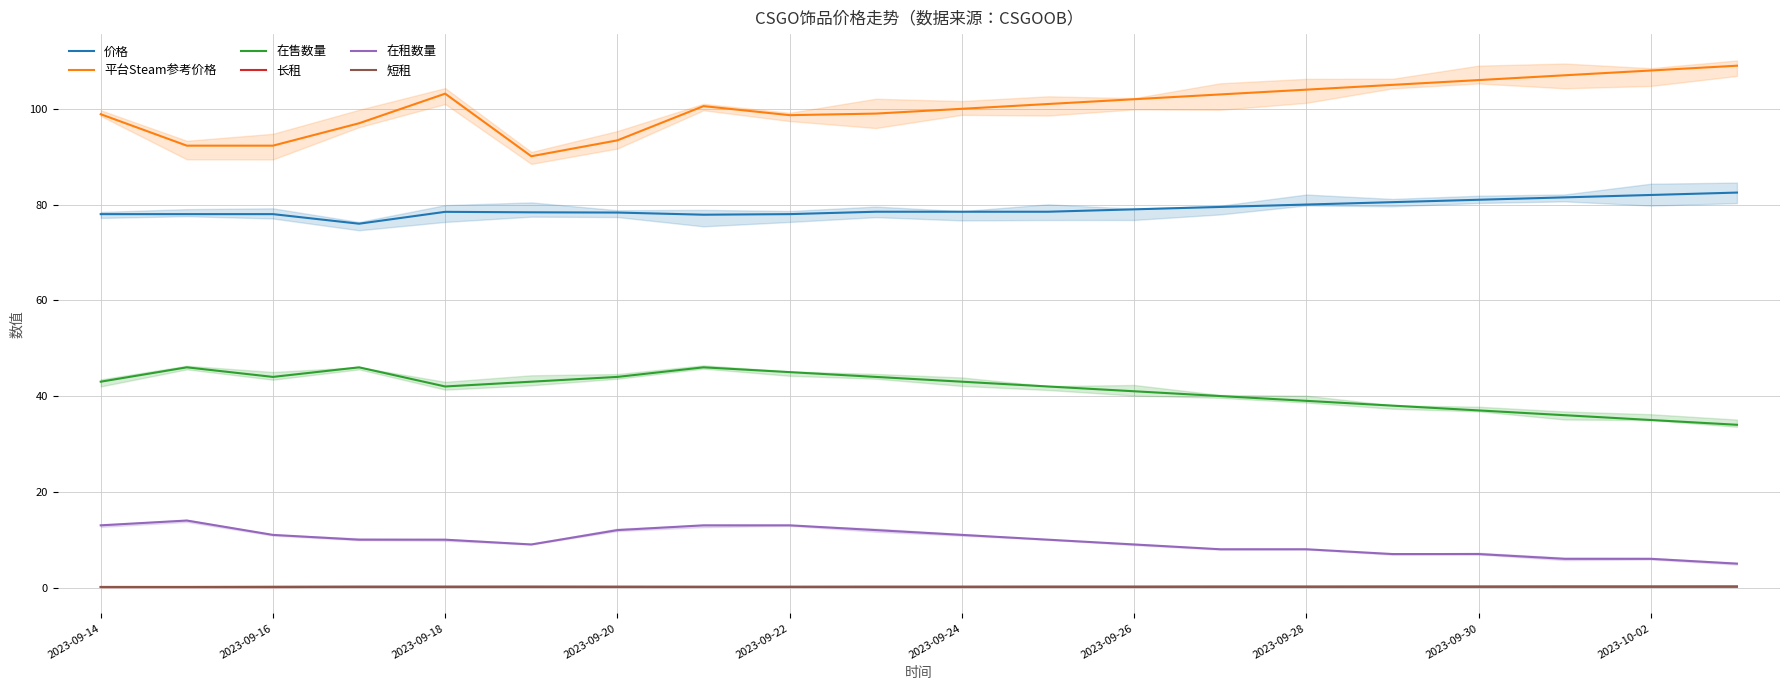

Reading right to left, extract all data points from this chart.

价格: 82.5	82.0	81.5	81.0	80.5	80.0	79.5	79.0	78.5	78.5	78.5	78.0	77.9	78.3	78.4	78.5	76.0	78.0	78.0	78.0
平台Steam参考价格: 109.0	108.0	107.0	106.0	105.0	104.0	103.0	102.0	101.0	100.0	99.0	98.7	100.6	93.4	90.1	103.2	97.0	92.3	92.3	98.9
在售数量: 34.0	35.0	36.0	37.0	38.0	39.0	40.0	41.0	42.0	43.0	44.0	45.0	46.0	44.0	43.0	42.0	46.0	44.0	46.0	43.0
长租: 0.2	0.2	0.2	0.2	0.2	0.2	0.2	0.1	0.1	0.1	0.1	0.1	0.1	0.1	0.1	0.1	0.1	0.1	0.1	0.1
在租数量: 5.0	6.0	6.0	7.0	7.0	8.0	8.0	9.0	10.0	11.0	12.0	13.0	13.0	12.0	9.0	10.0	10.0	11.0	14.0	13.0
短租: 0.2	0.2	0.2	0.2	0.2	0.2	0.2	0.2	0.2	0.2	0.2	0.2	0.2	0.2	0.2	0.2	0.2	0.2	0.1	0.1